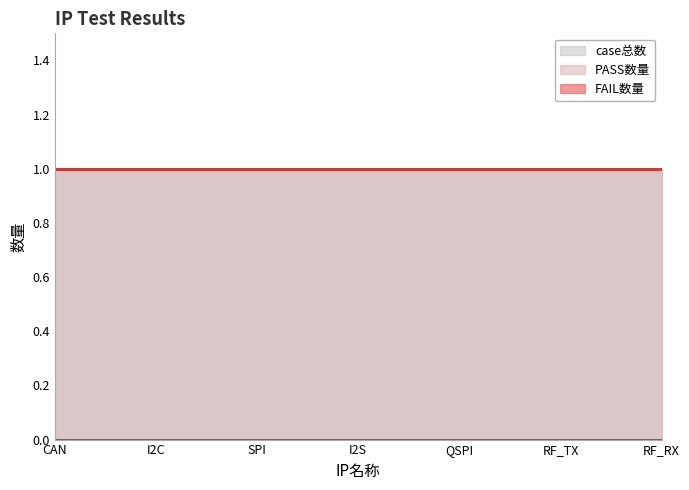

Reading left to right, extract all data points from this chart.

case总数: 1	1	1	1	1	1	1
PASS数量: 1	1	1	1	1	1	1
FAIL数量: 0	0	0	0	0	0	0